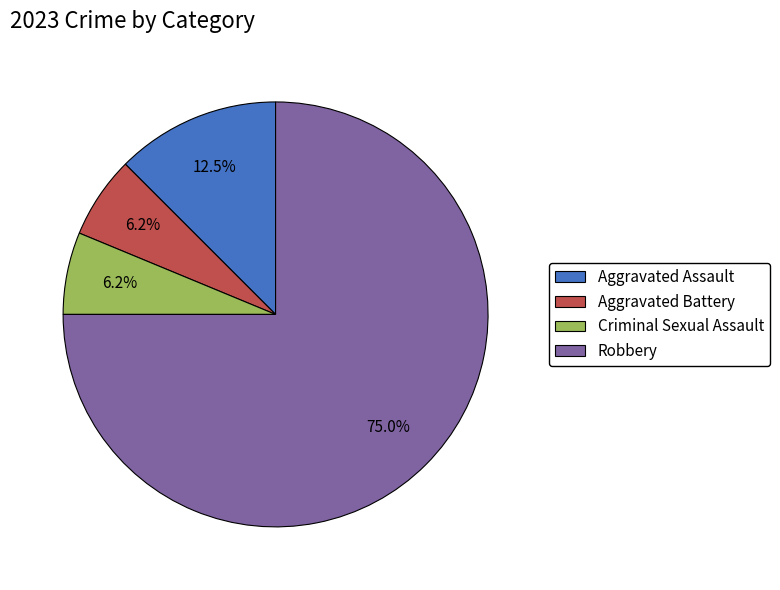

What is the majority slice?

Robbery